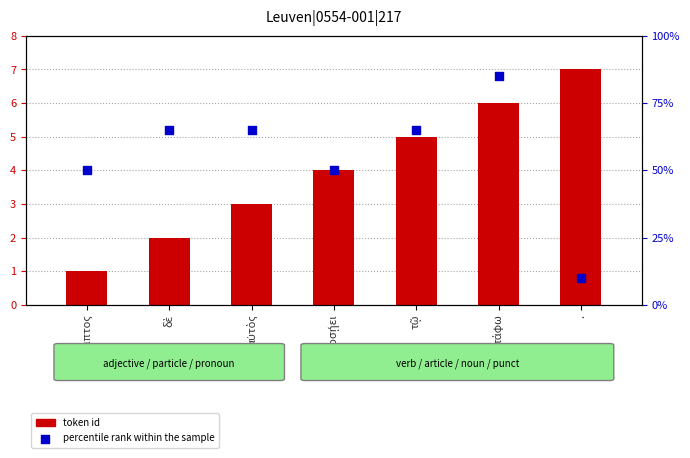

Which series has the widest spread of Y values?

percentile rank within the sample